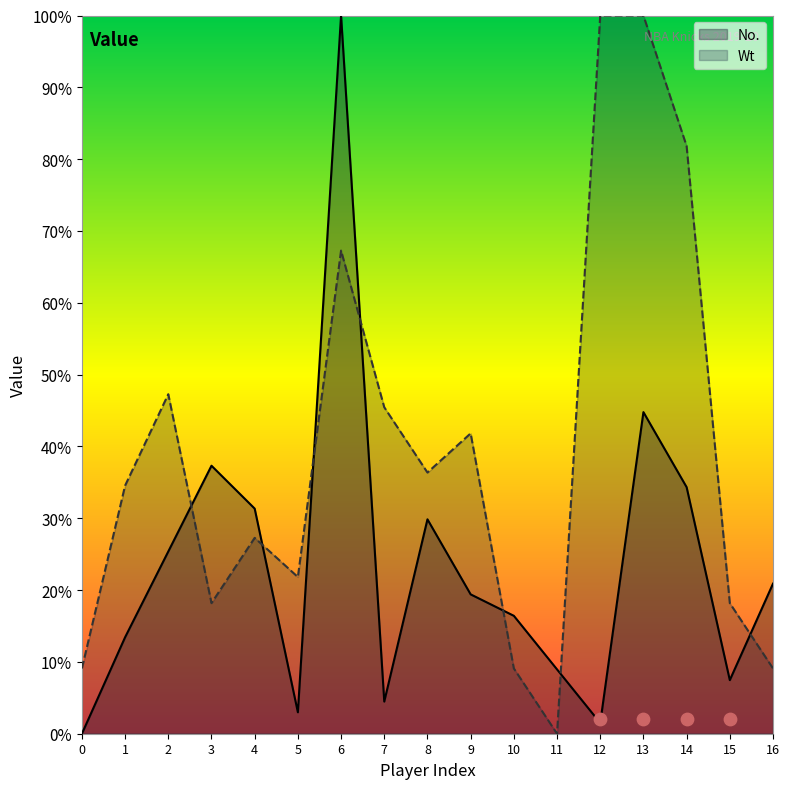

What is the total value across all series at 2?

72.6